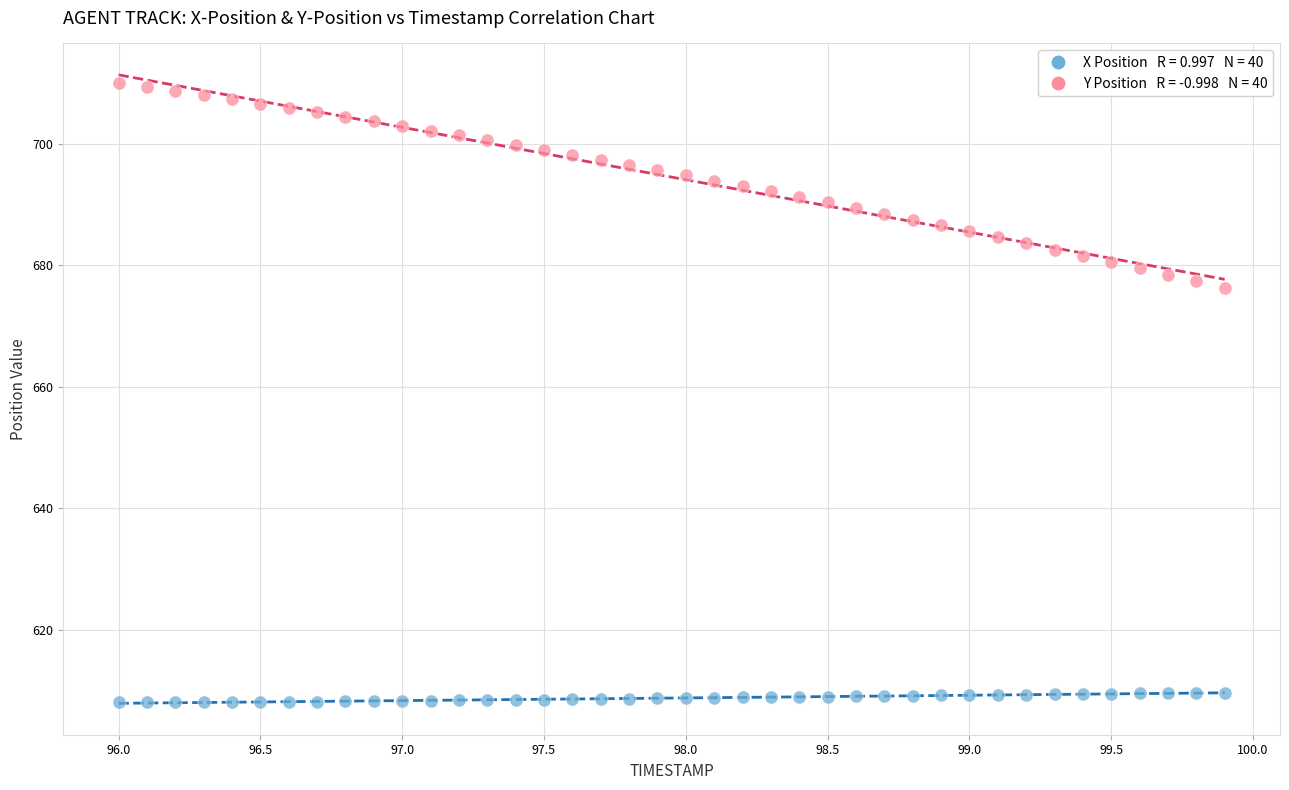

Across all data points, what is the range of X values (max minus min)?

3.9